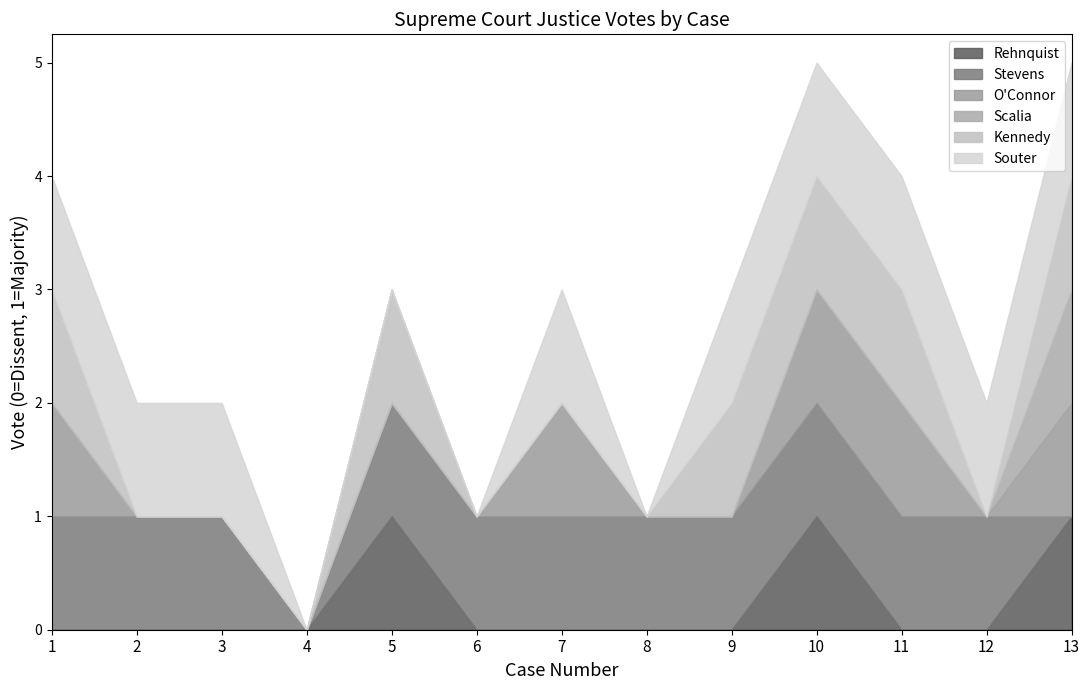

Between 11 and 7, which is larger?

11